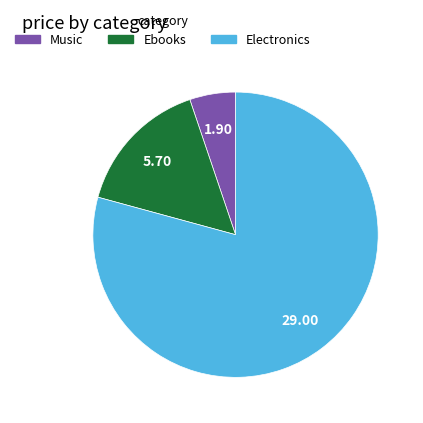

Does any single category account for the majority?

Yes